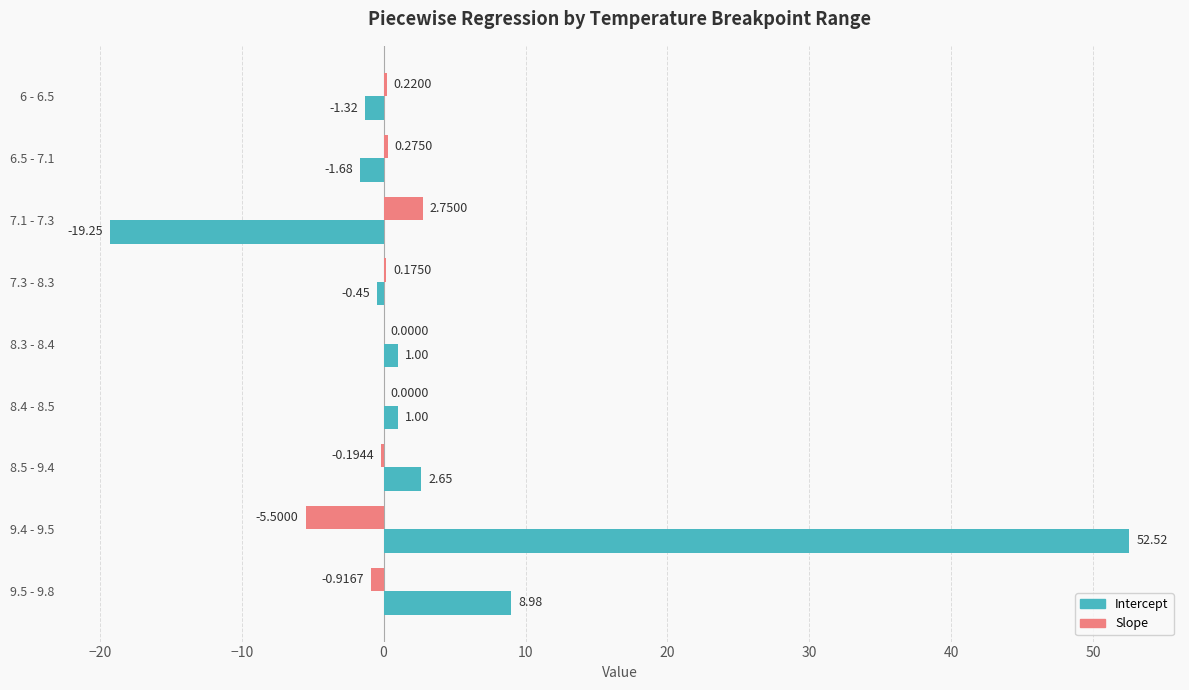

What is the sum of all Slope values?

-3.2